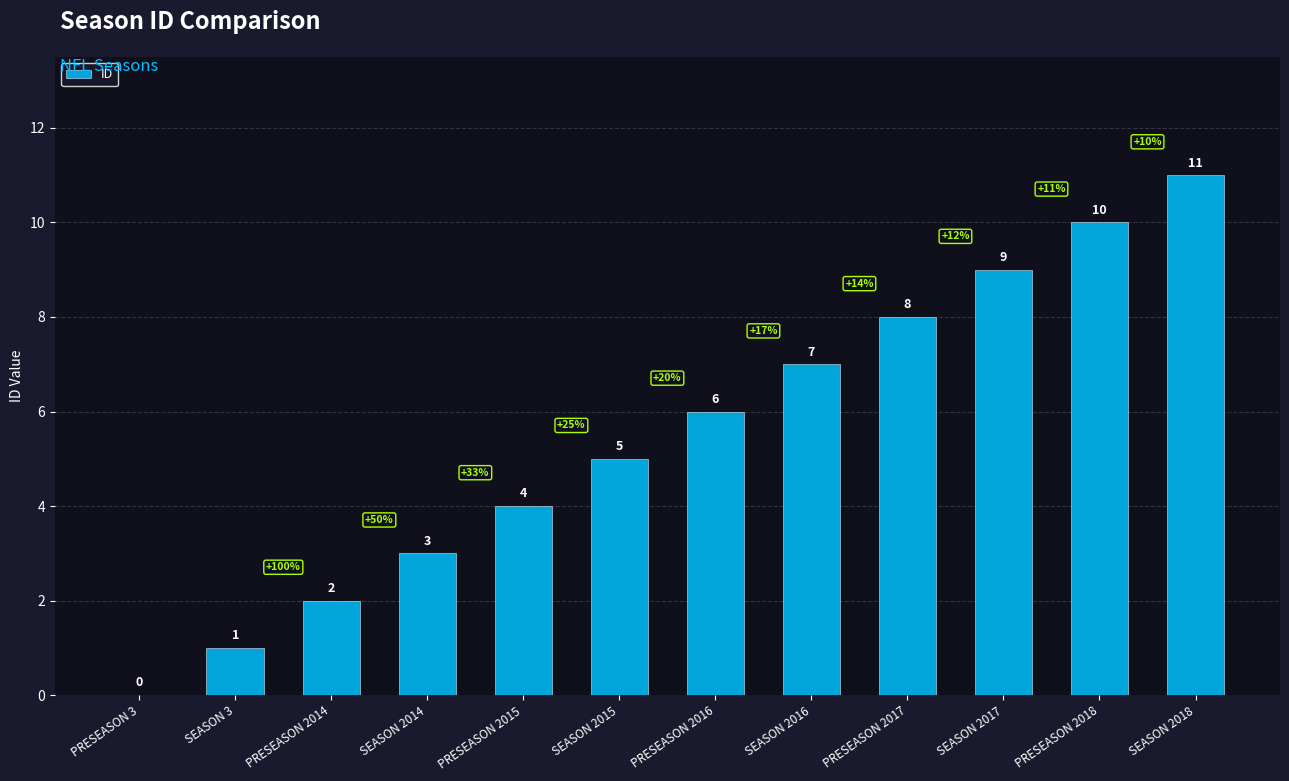

Reading left to right, what are all the values shown in this chart?

0	1	2	3	4	5	6	7	8	9	10	11